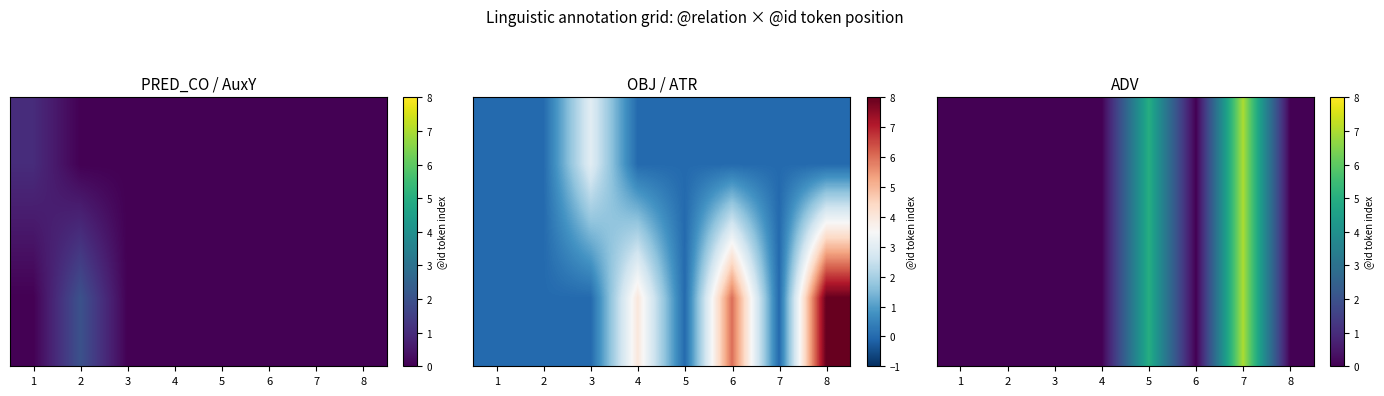

What is the spread (max minus min) of values at 4?

4